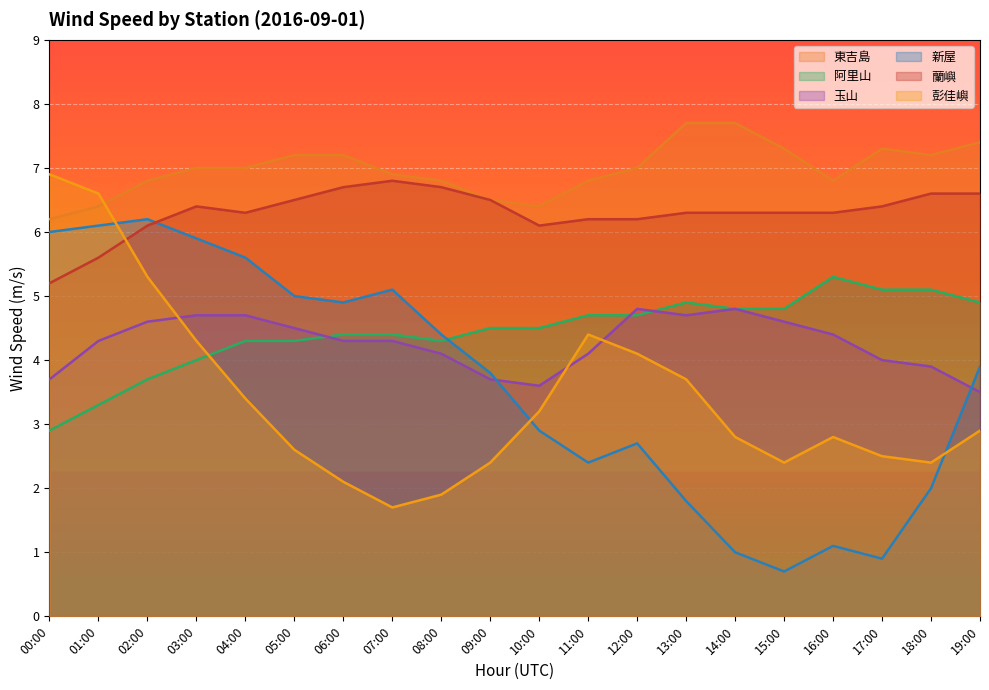

Where do 新屋 and 阿里山 first cross each other?

08:00 and 09:00